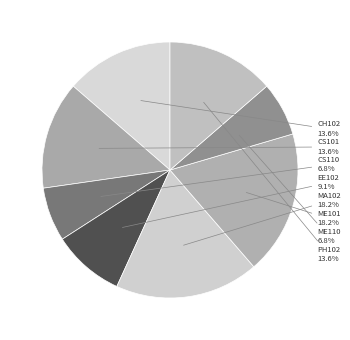

Is there any slice that represents more than half of the pie?

No